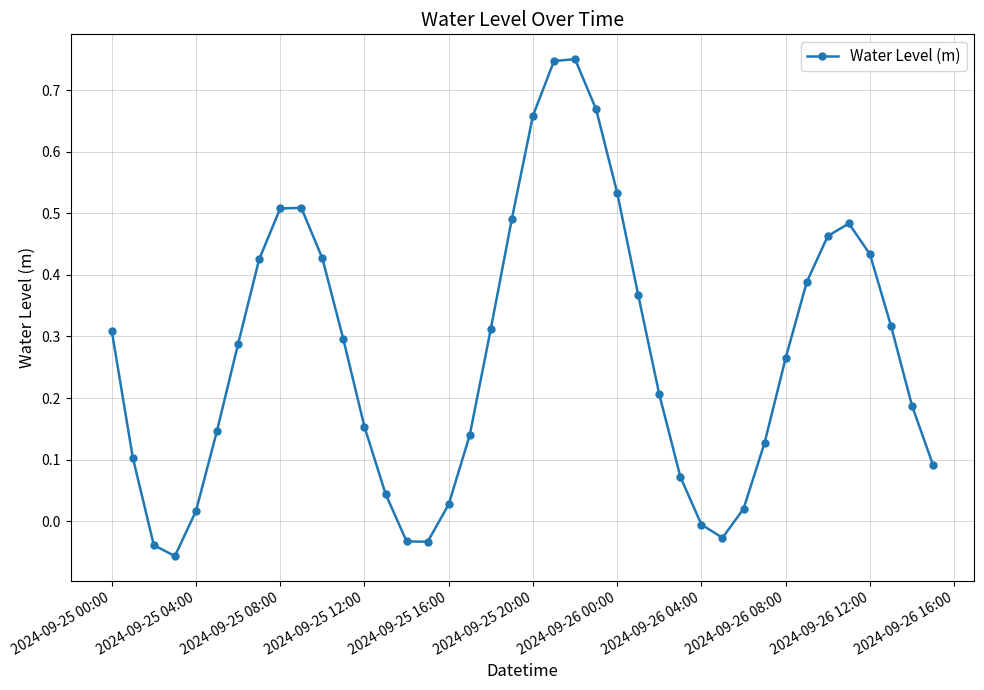

Is this an area chart (filled region under the line)?

No